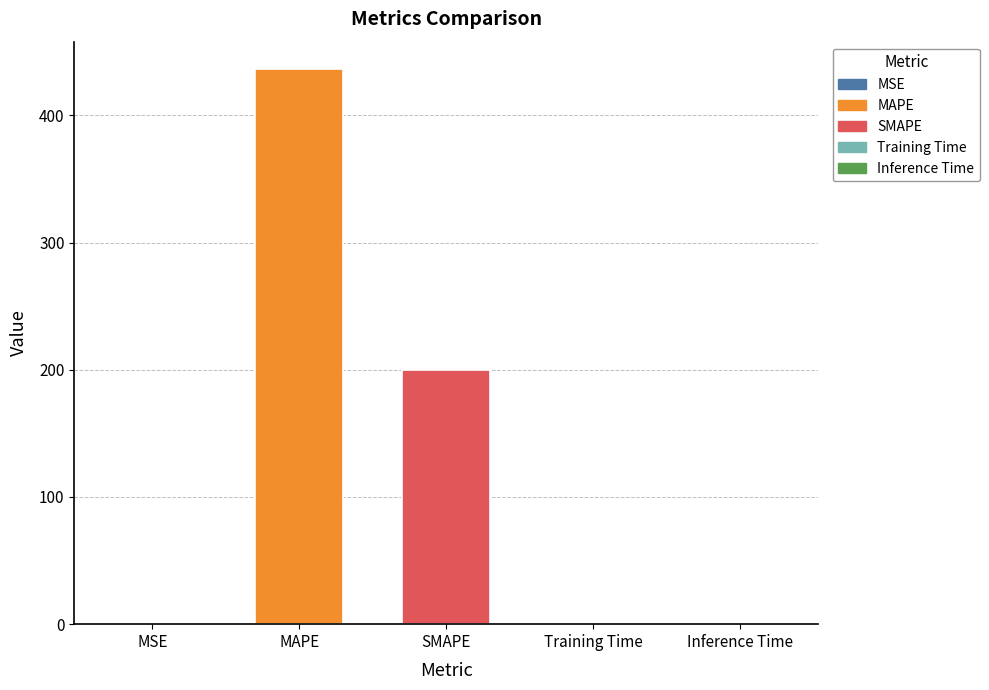

What is the sum of all values?

637.1